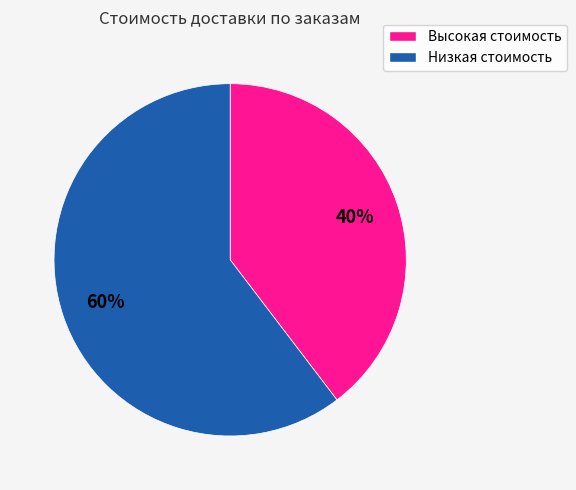

Is there a majority slice in this chart?

Yes